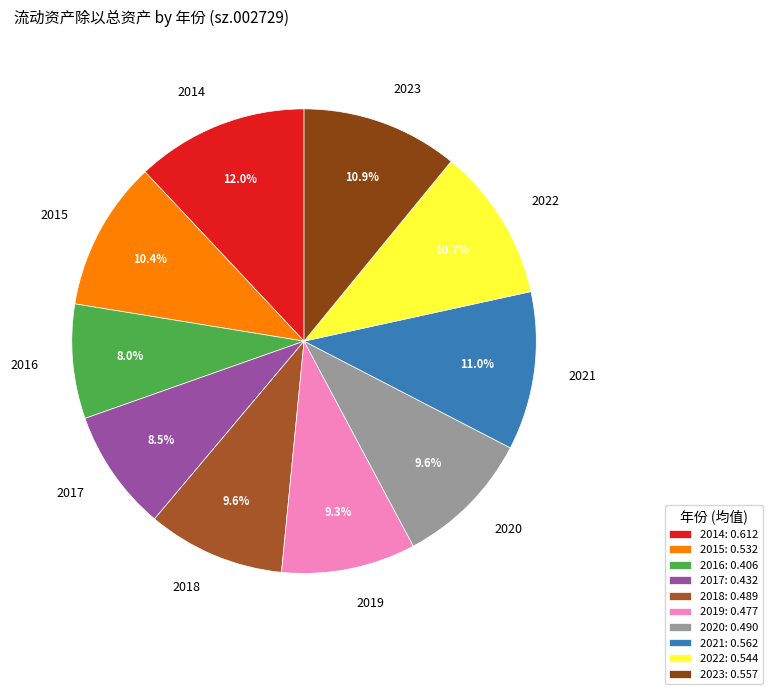

Between 2020 and 2022, which is larger?

2022